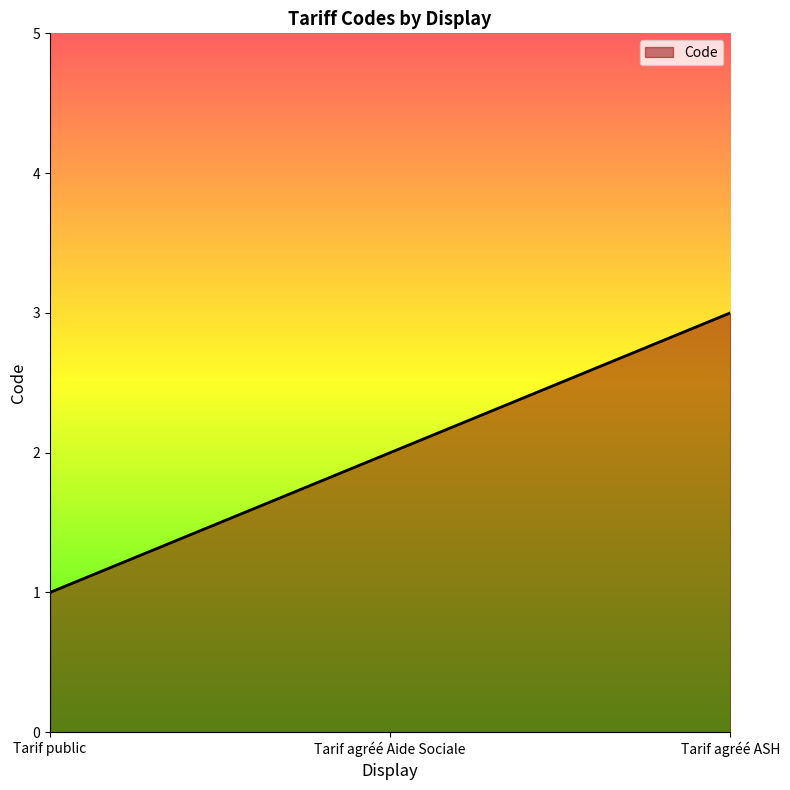

How many values are between 1 and 3?

3